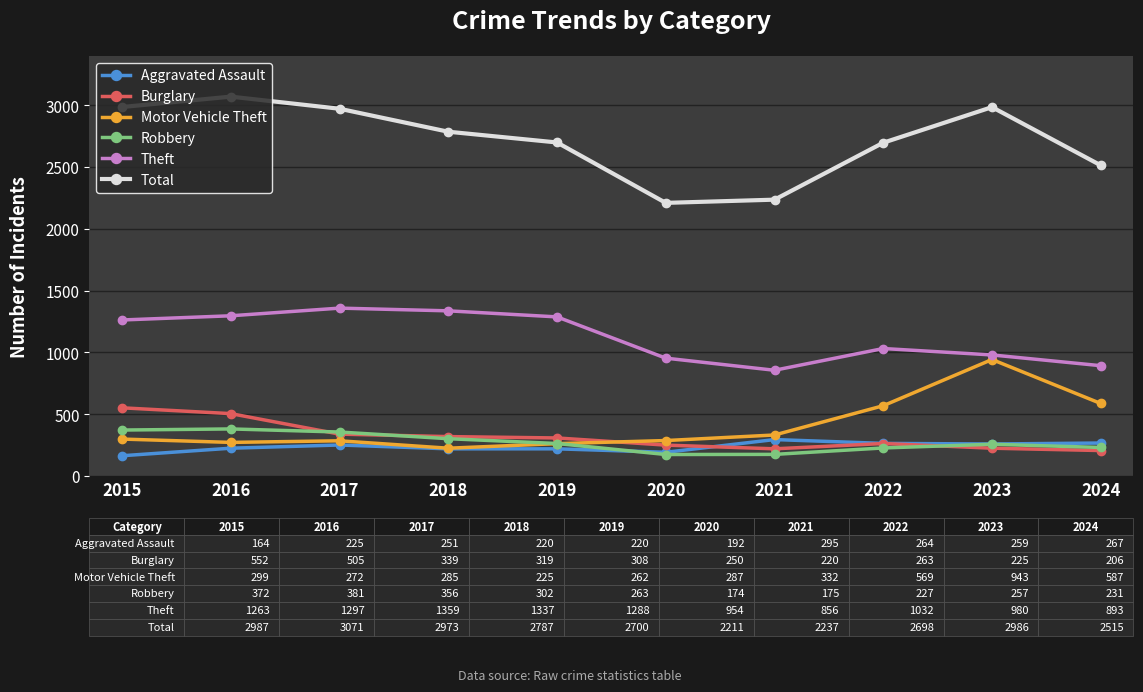

True or false: Burglary has more than 0 interior local peaks.

True